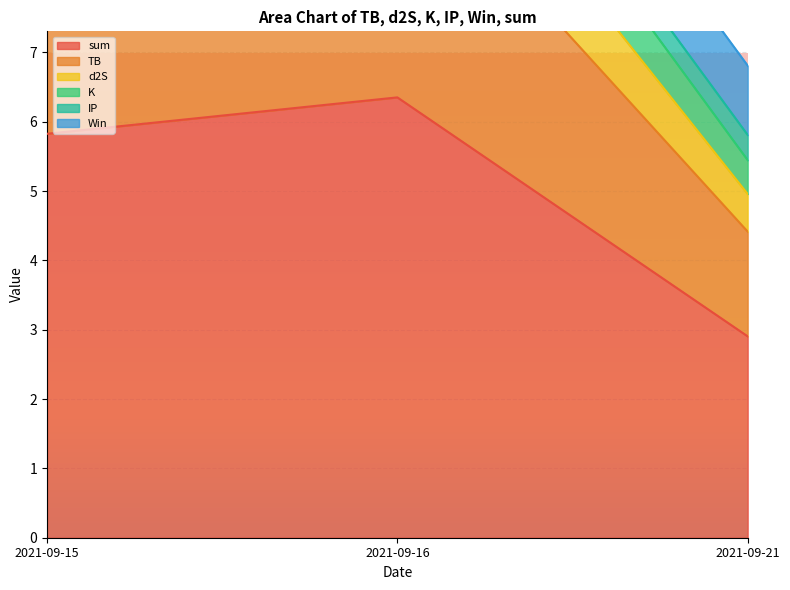

True or false: sum has a value of 2.9 at 2021-09-21.

True